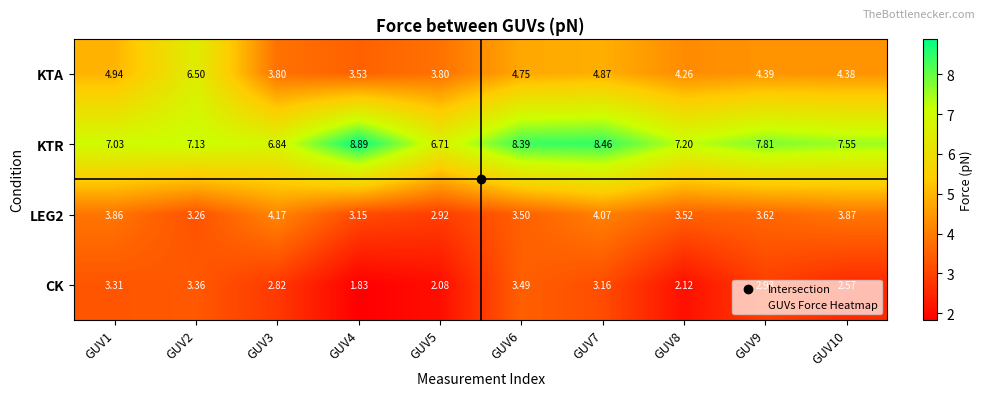

Count the number of categories in the chart.

10